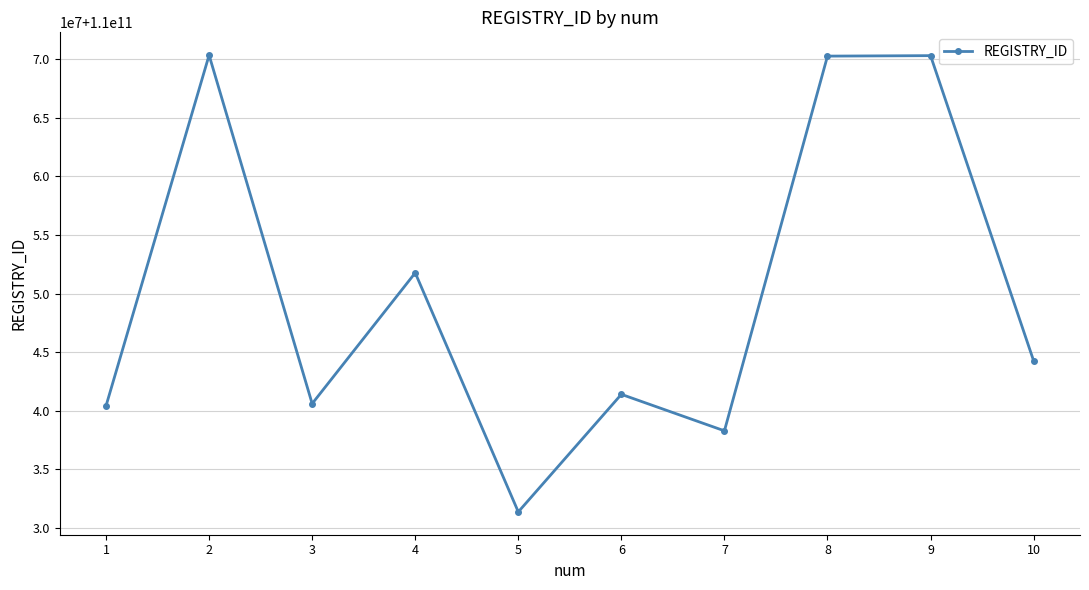

What is the value of the 8th point from the left?

110070272151